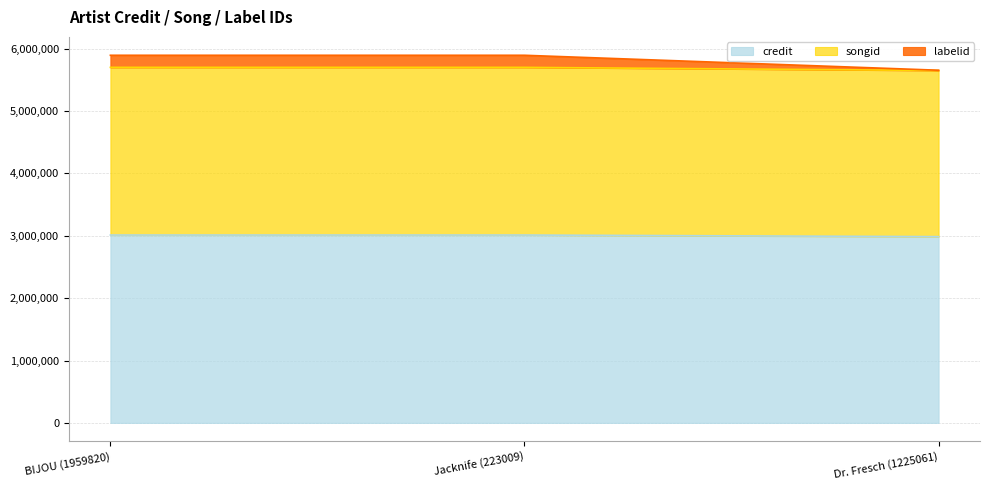

Which category has the lowest value across all series?

Dr. Fresch (1225061)